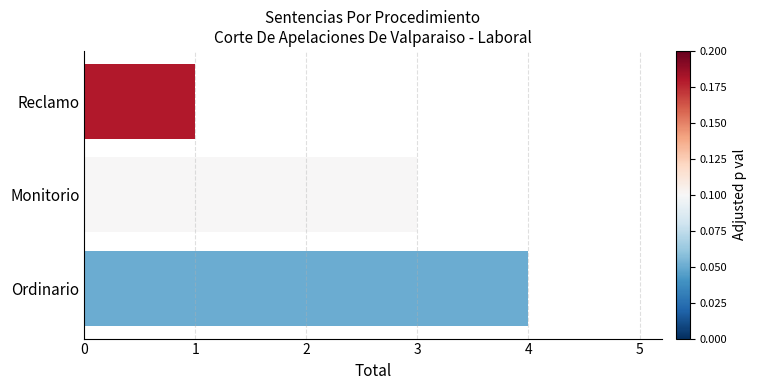

Count the number of categories in the chart.

3